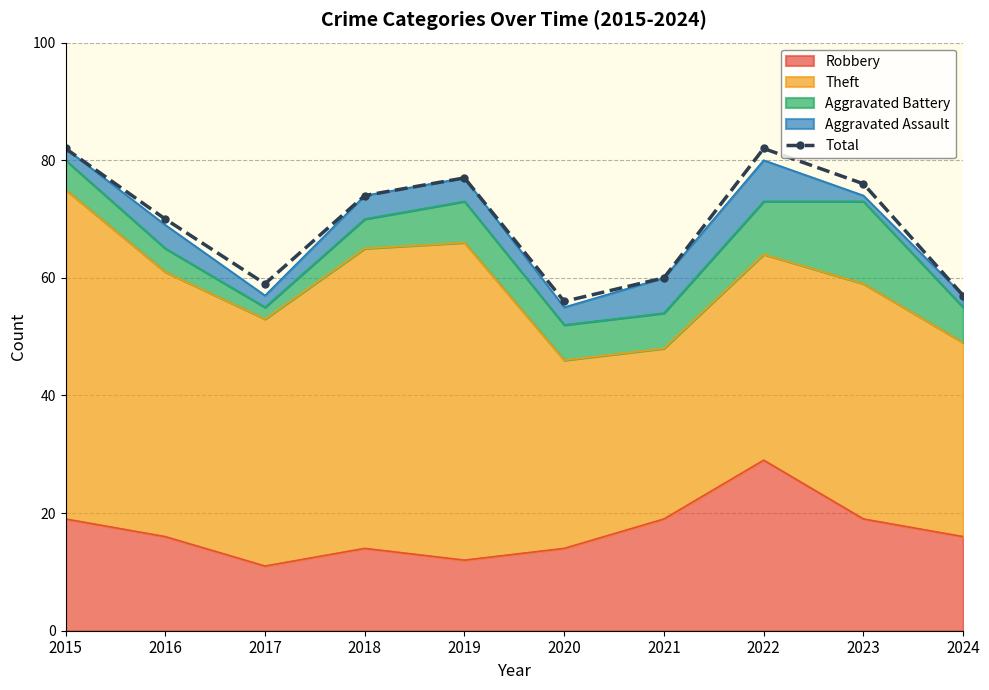

What is the change in value from 2022 to 2023?

-6